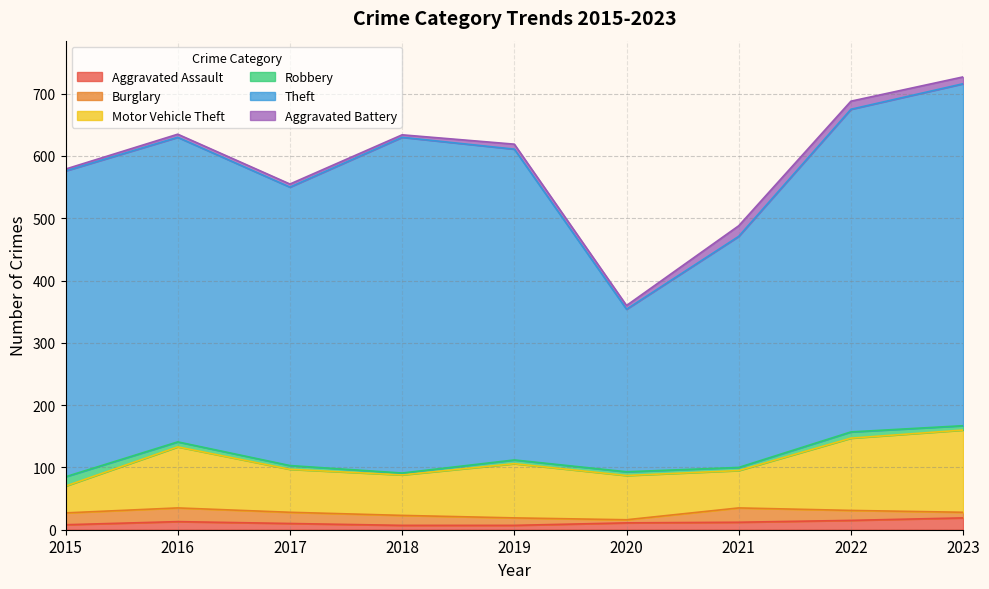

Reading right to left, transcribe all the data shown in this chart.

Aggravated Assault: 19	15	12	11	7	7	10	13	8
Burglary: 9	16	23	5	12	16	18	22	19
Motor Vehicle Theft: 132	116	60	71	87	65	69	98	43
Robbery: 7	10	5	6	6	3	6	8	15
Theft: 549	518	371	261	499	539	447	489	491
Aggravated Battery: 11	13	17	6	8	4	5	5	3